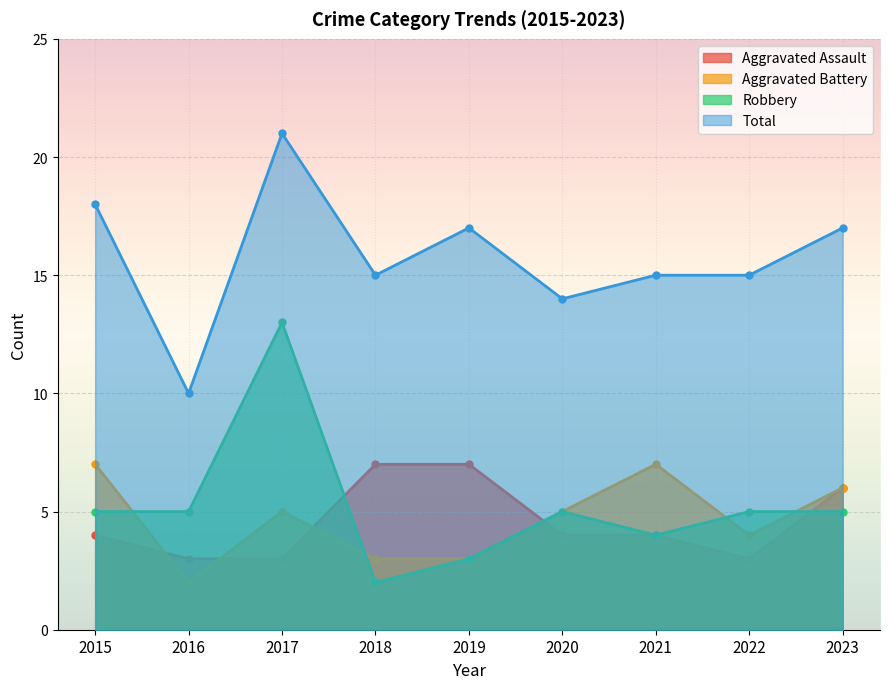

Between which two adjacent categories do Aggravated Assault and Aggravated Battery first intersect?

2015 and 2016